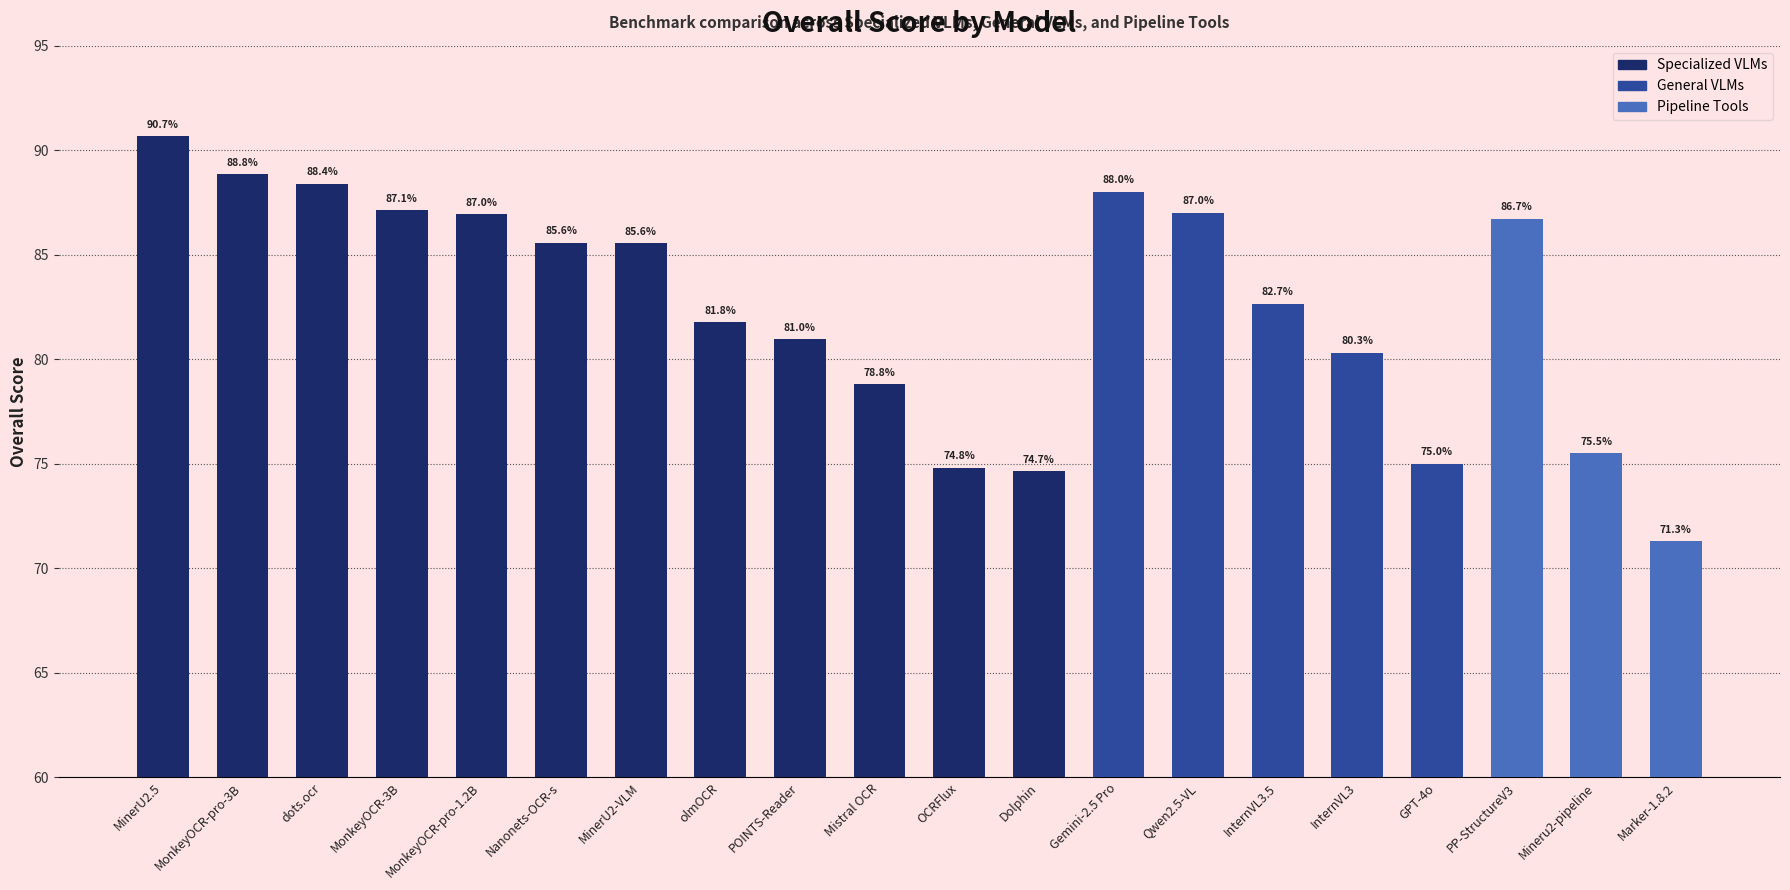

What is the sum of all values?

1650.9